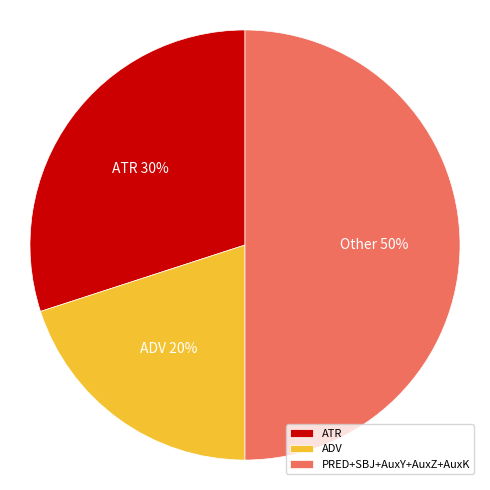

Count the number of slices in the pie.

3